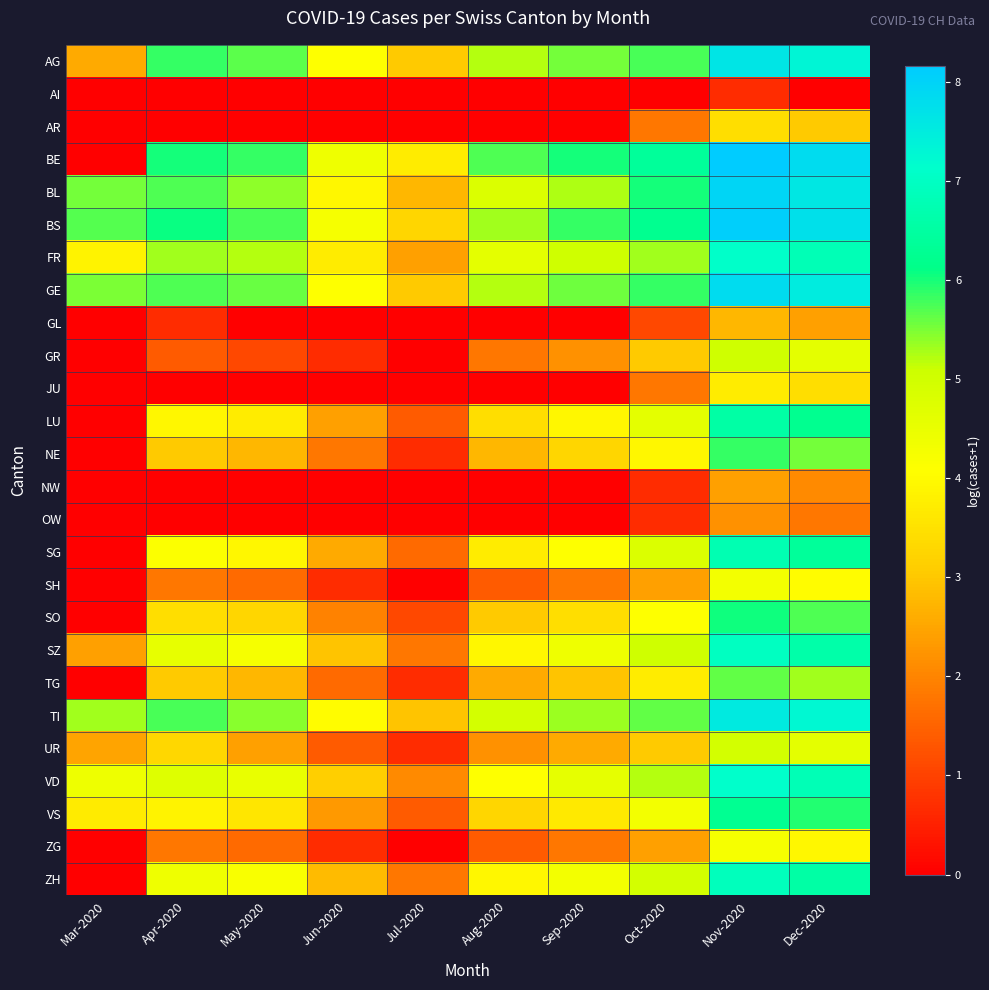

At how many categories does at least one series exceed 4?

9